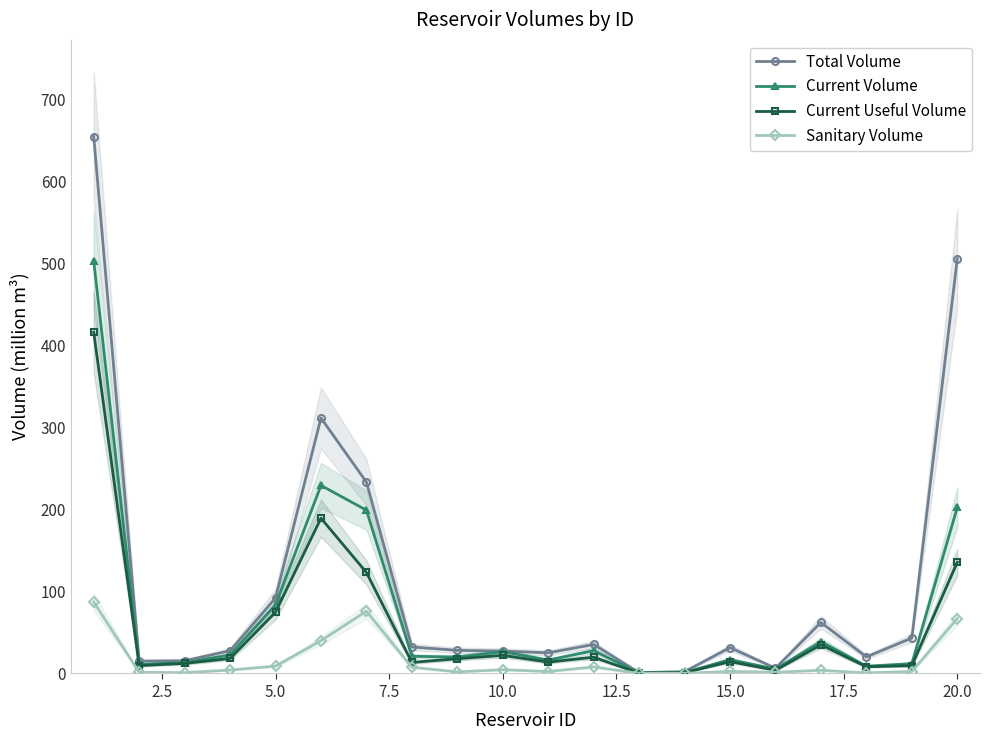

What is the lowest value of the Total Volume series?

1.0